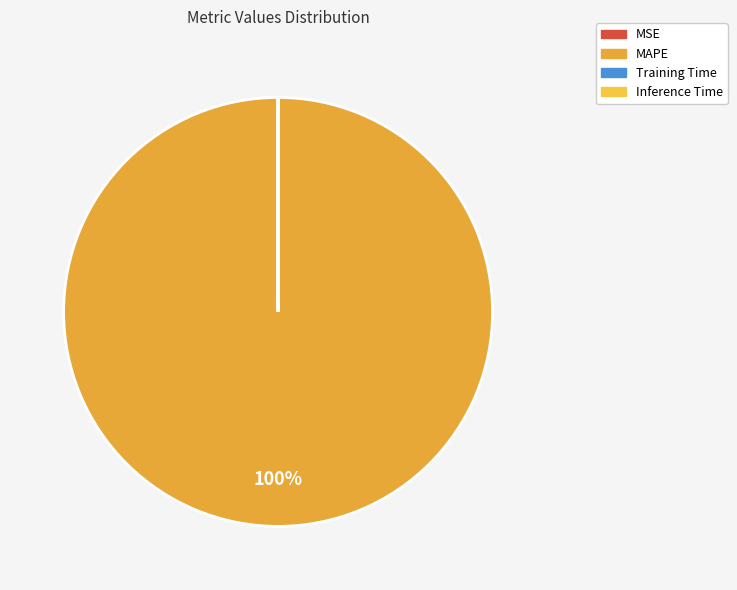

To the nearest percent, what is the average slice percentage?

25%